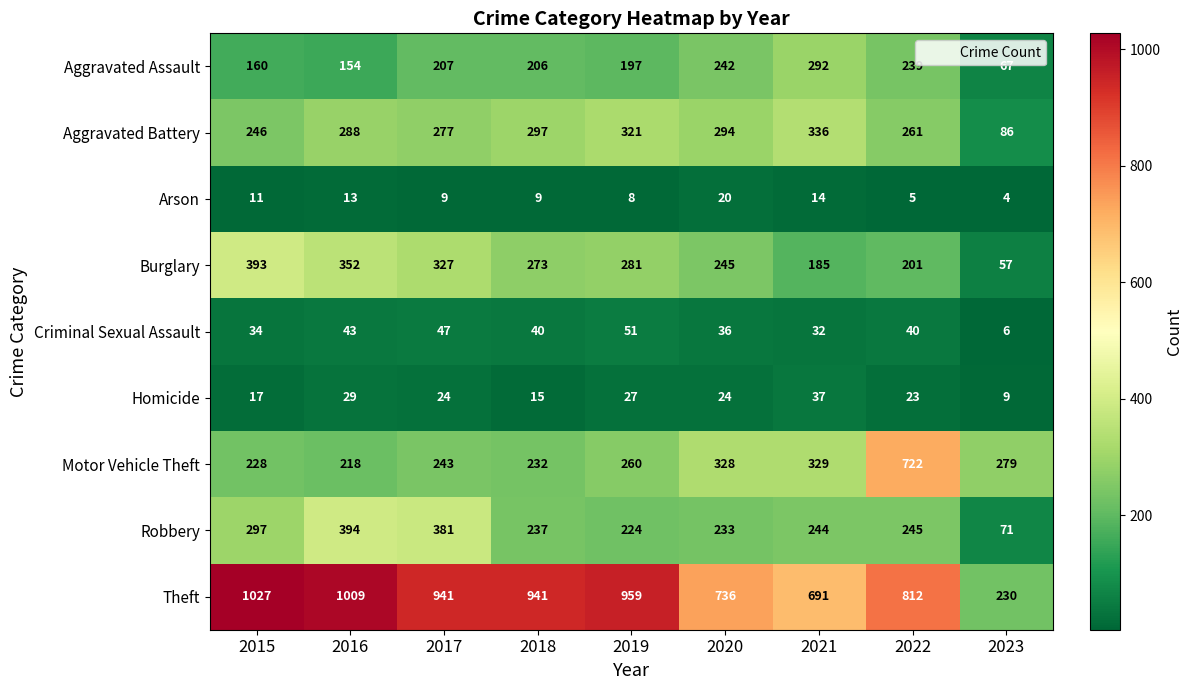

Which label corresponds to the smallest value in the chart?

2023